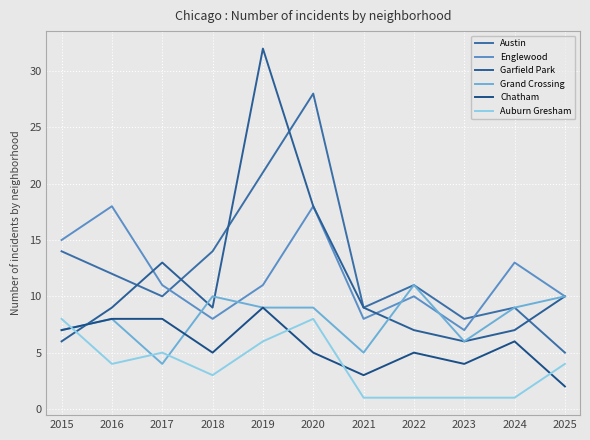

How many lines are shown in the chart?

6